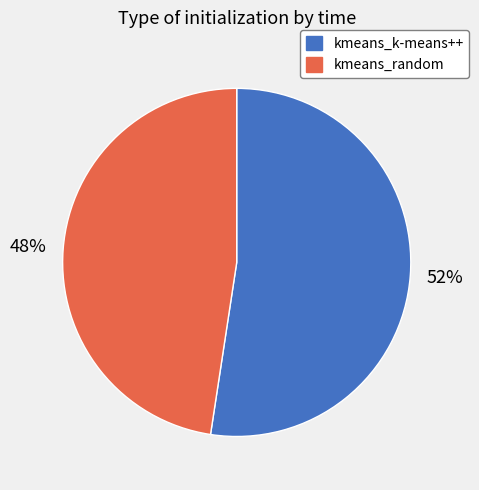

How many segments does this pie chart have?

2